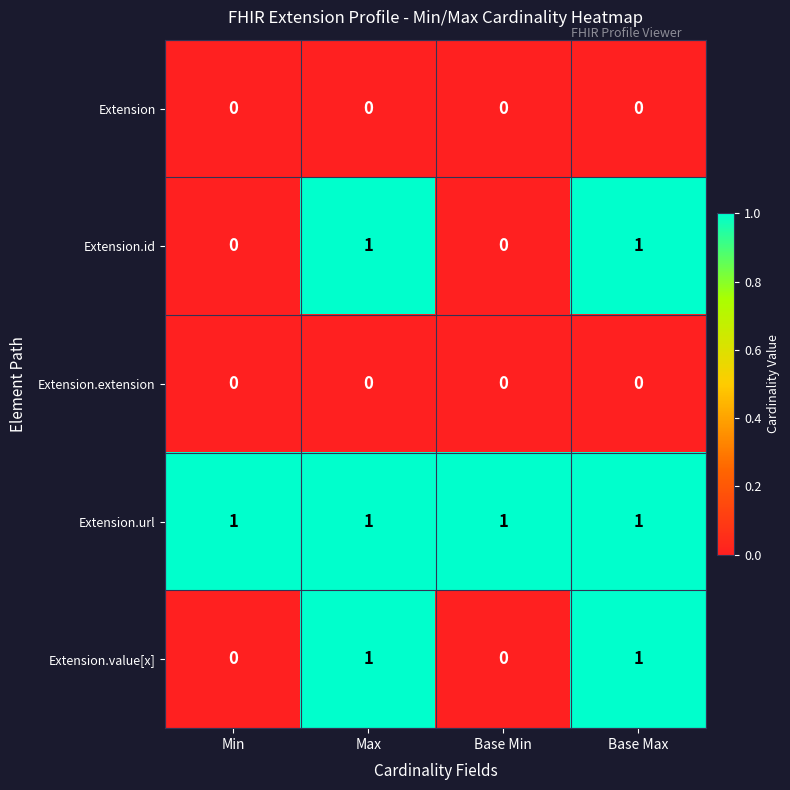

What is the total value across all series at Min?

1